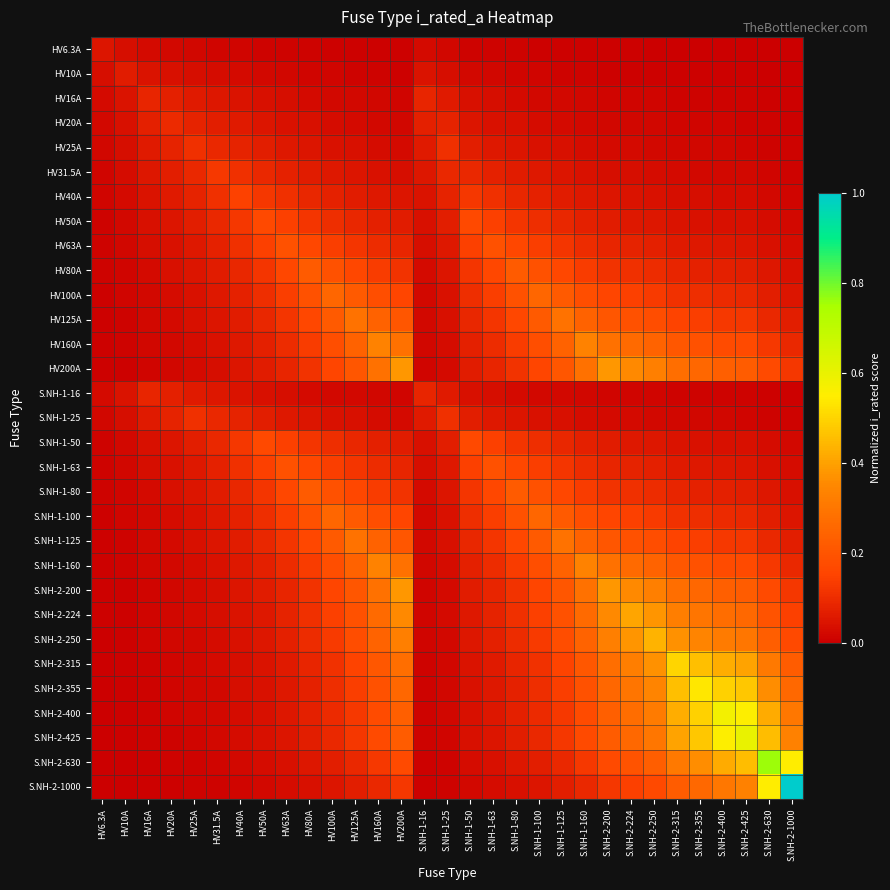

Which has a higher value, HV100A or S.NH-1-160?

HV100A